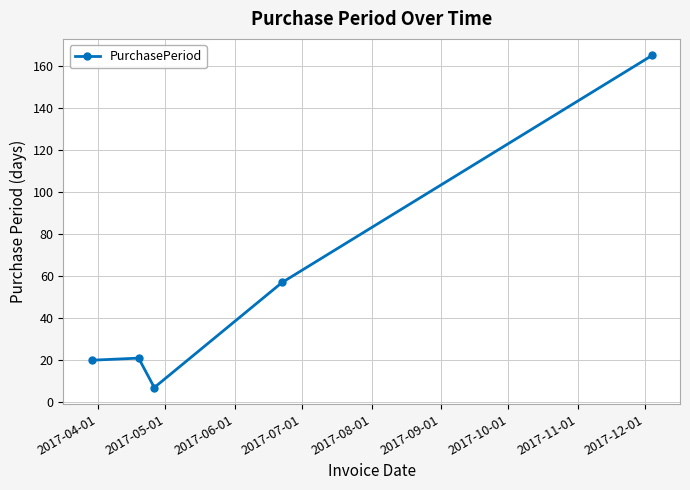

What is the smallest value displayed?

7